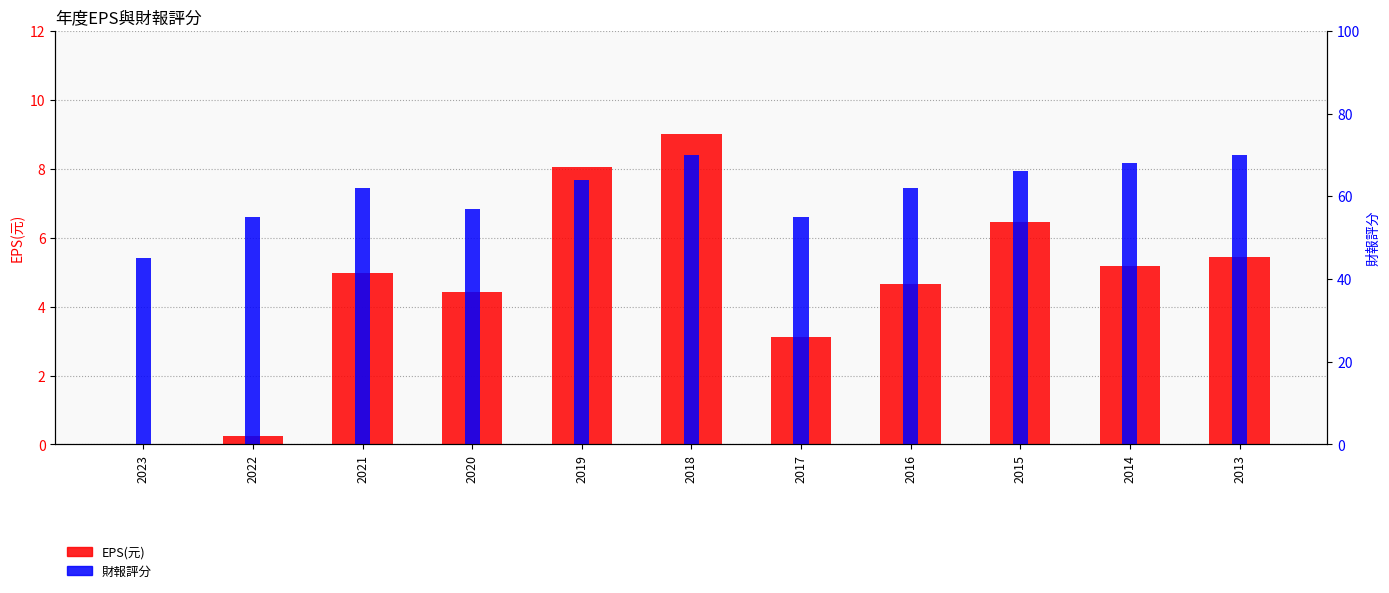

How many bars are there in each group?

2